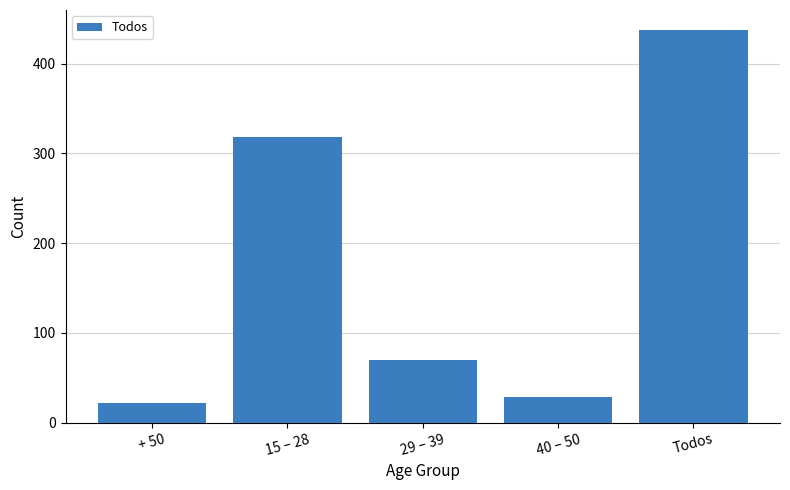

Where is the data nearest to the value 230?

15 – 28